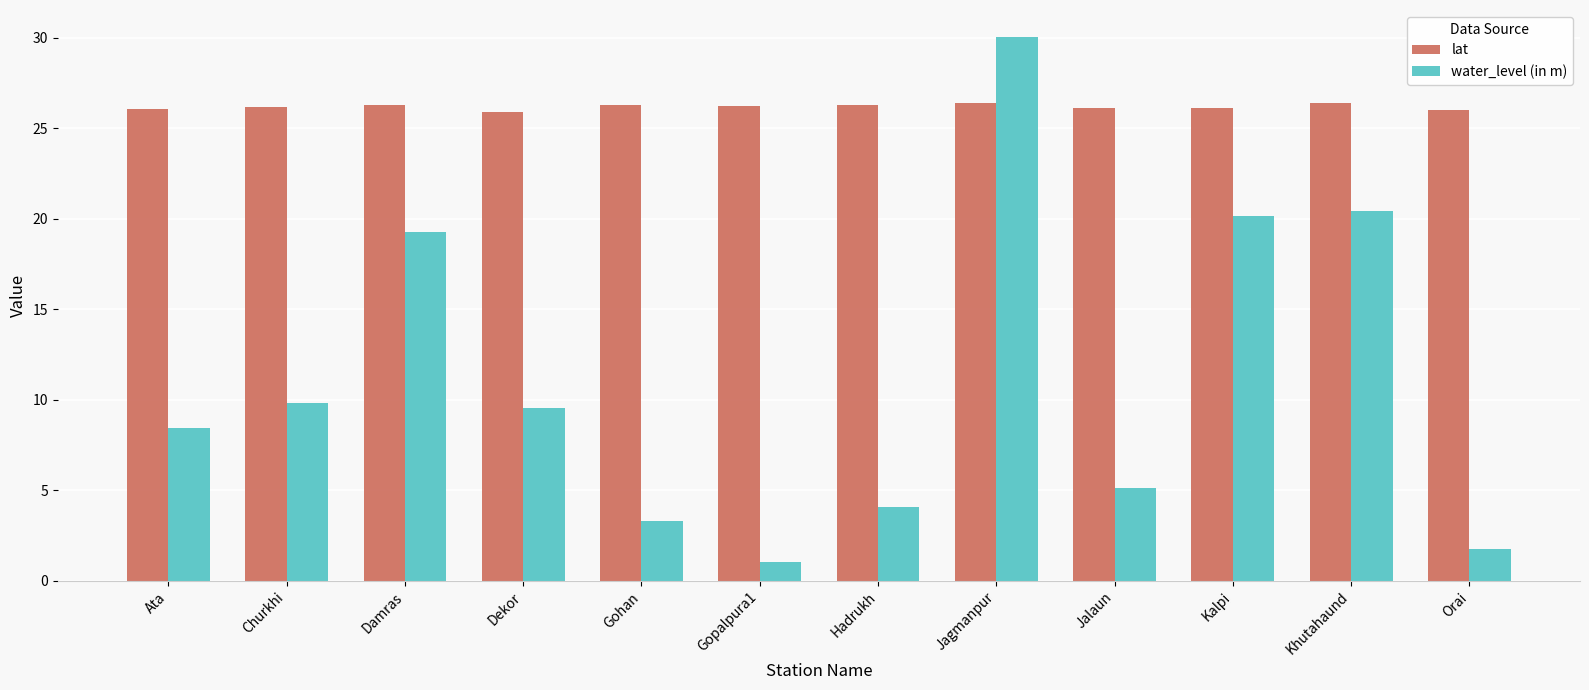

At Orai, list the series in order from largest to smallest.

lat, water_level (in m)